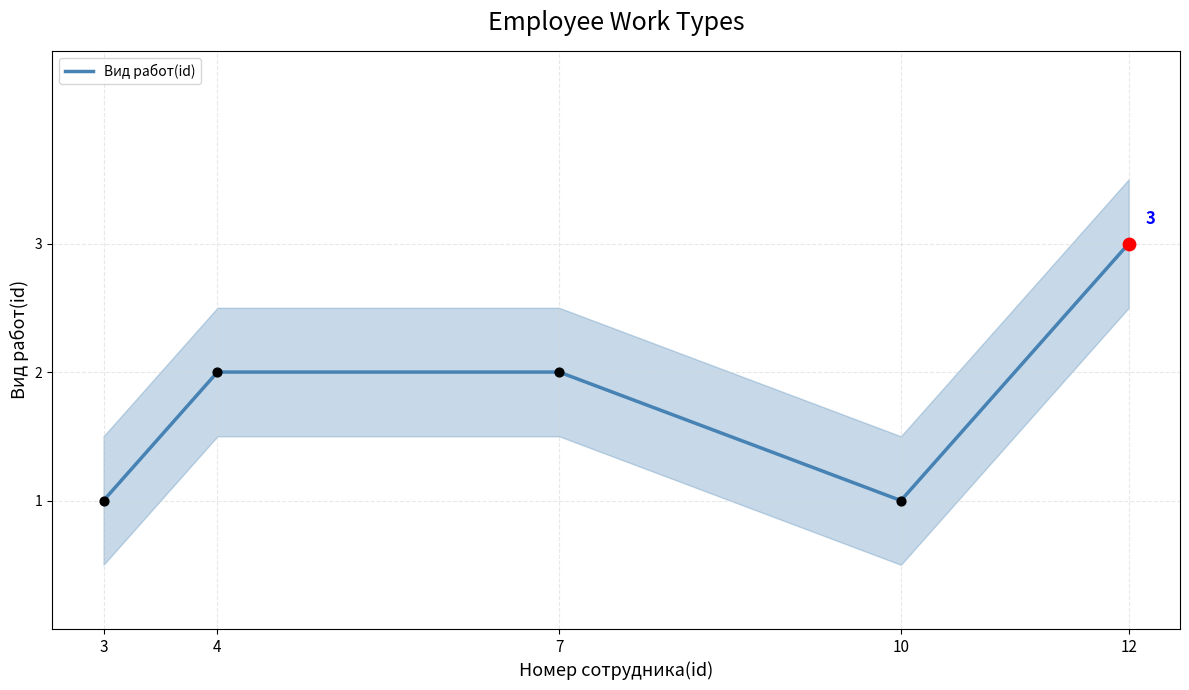

Approximately how many times larger is the value at 3 compared to 10?

1.0